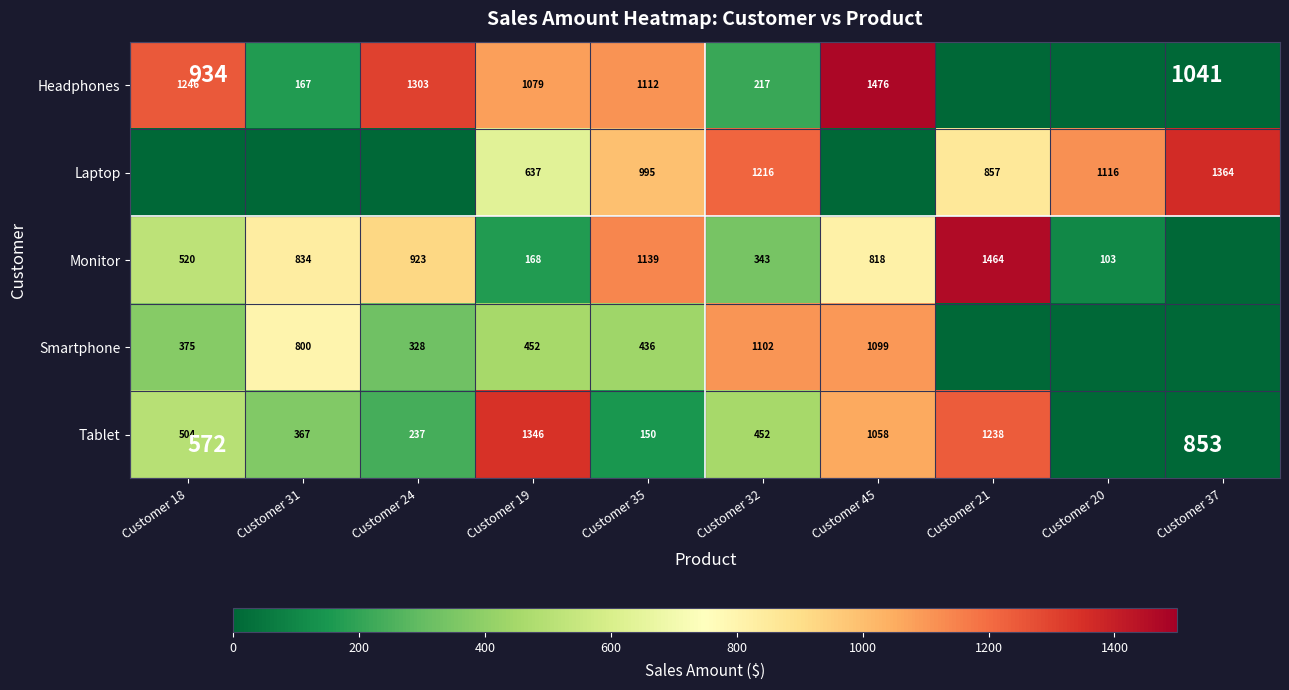

Rank the series at Customer 32 from highest to lowest value.

Laptop, Smartphone, Tablet, Monitor, Headphones